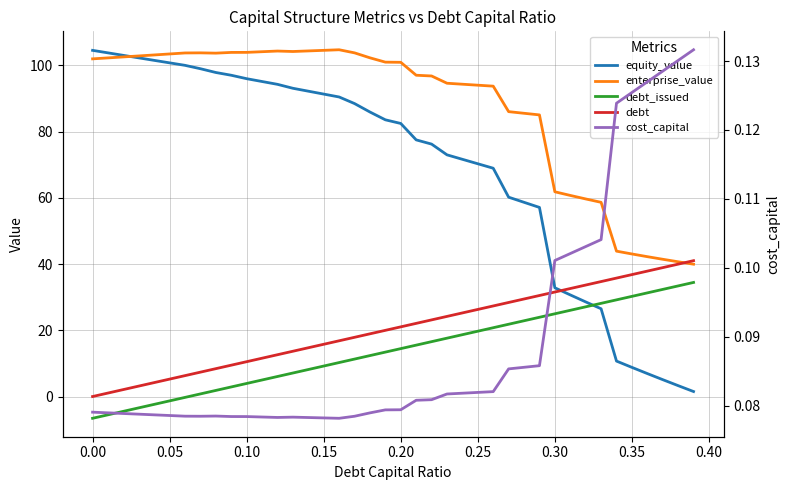

How many values in the debt_issued series exceed 14?

20